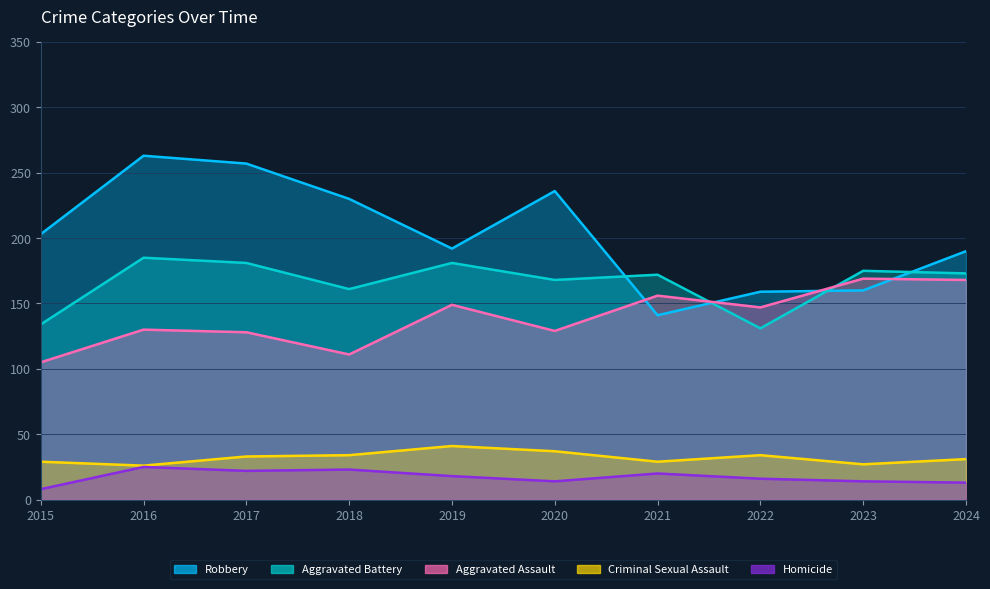

After their last crossing, which series has the higher values: Aggravated Battery or Aggravated Assault?

Aggravated Battery